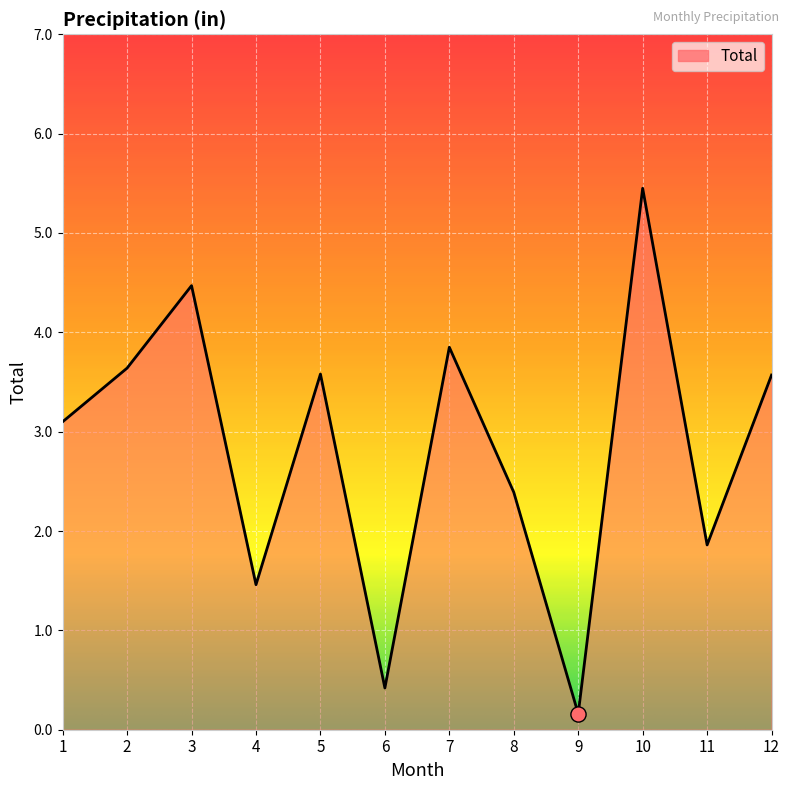

What is the change in value from 9 to 11?

+1.7